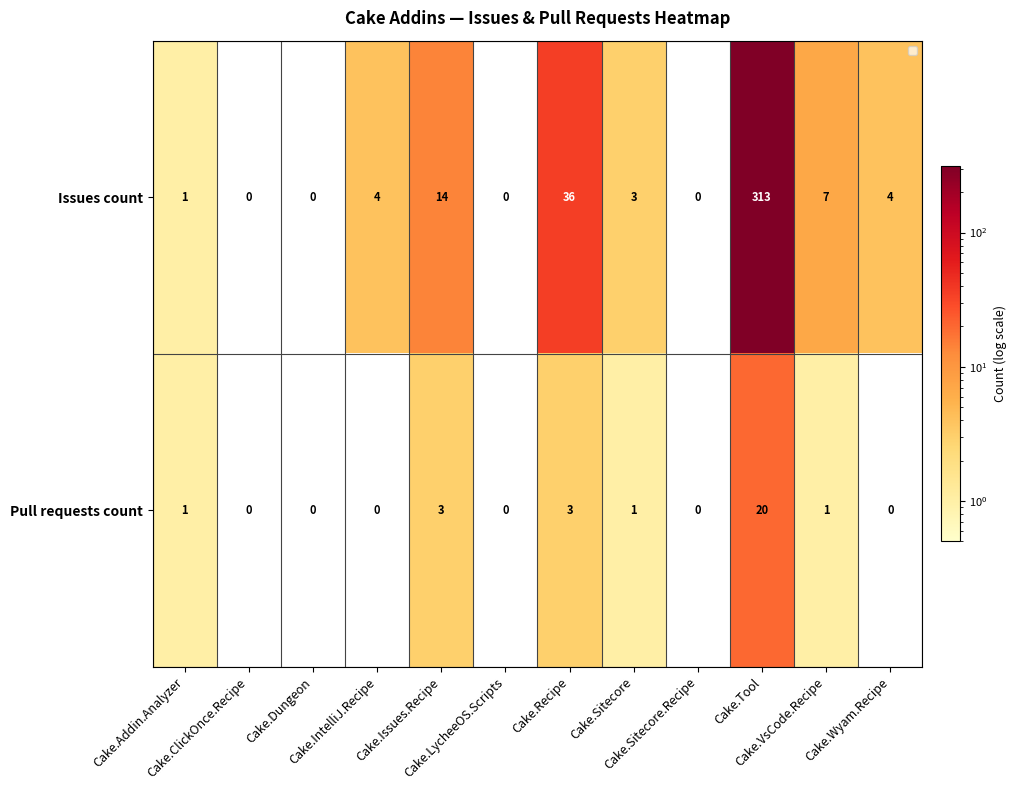

Rank the series by their maximum value, from lowest to highest.

Pull requests count, Issues count